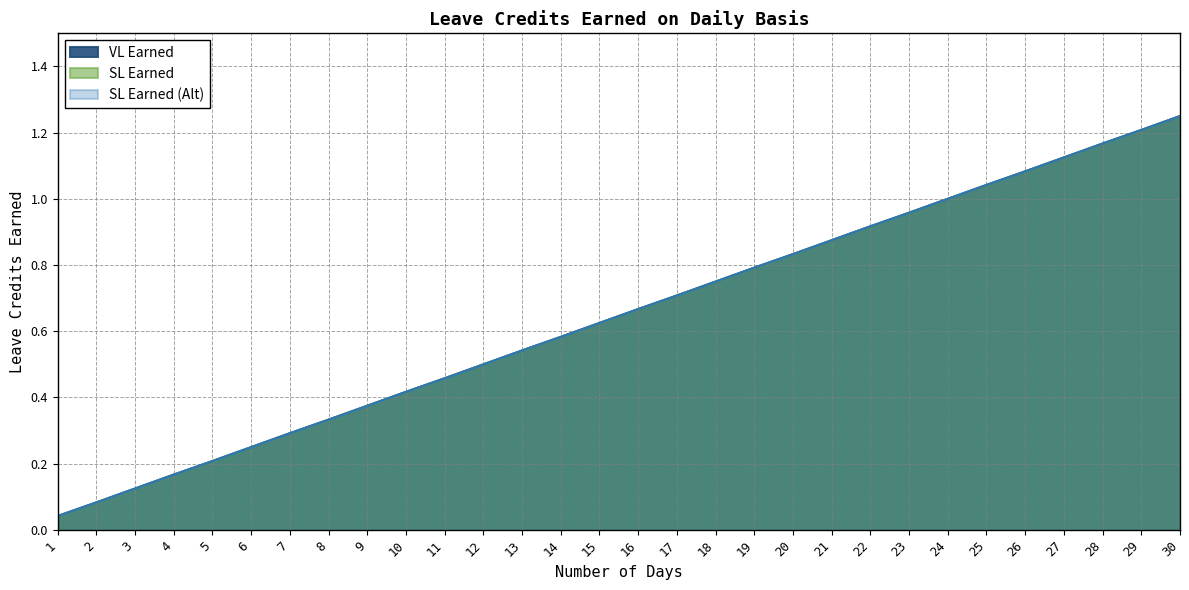

The value of SL Earned (Alt) at 10 is 0.7. True or false?

False